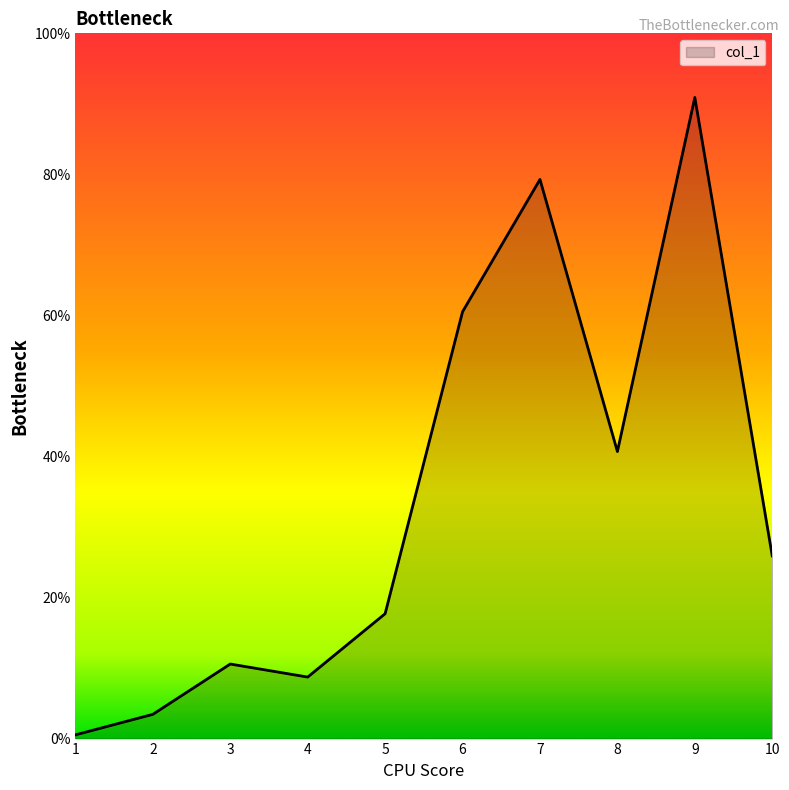

Rank the categories by value from highest to lowest.

9, 7, 6, 8, 10, 5, 3, 4, 2, 1